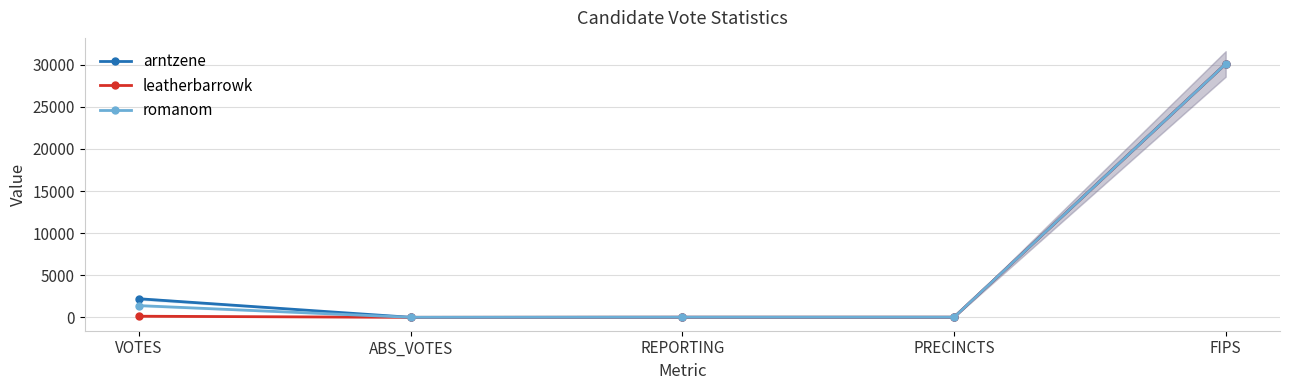

At how many categories does at least one series exceed 9953?

1